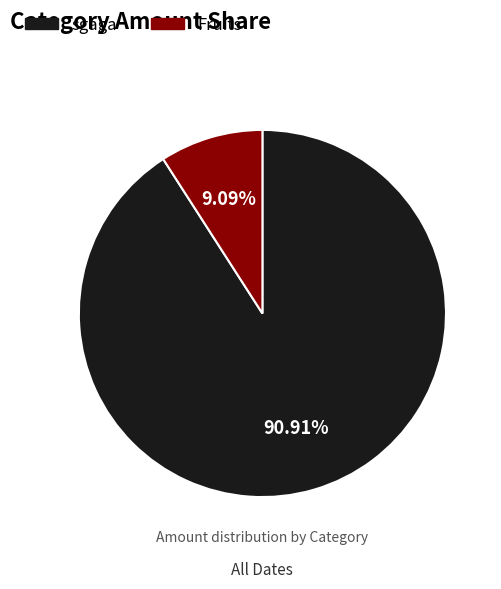

Is it true that sgaga is 91% of the pie?

True